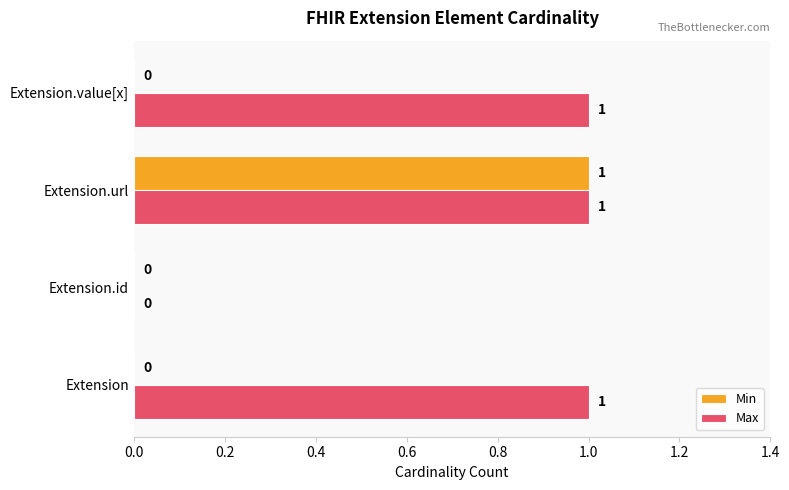

At which label is Max closest to 0?

Extension.id